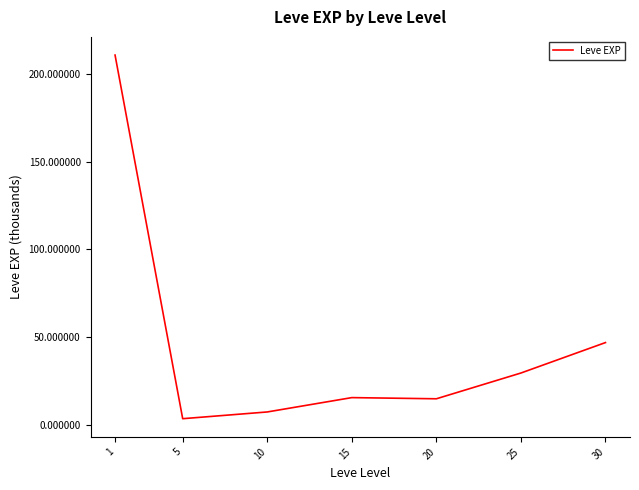

What is the difference between the maximum and second lowest values?

203.2